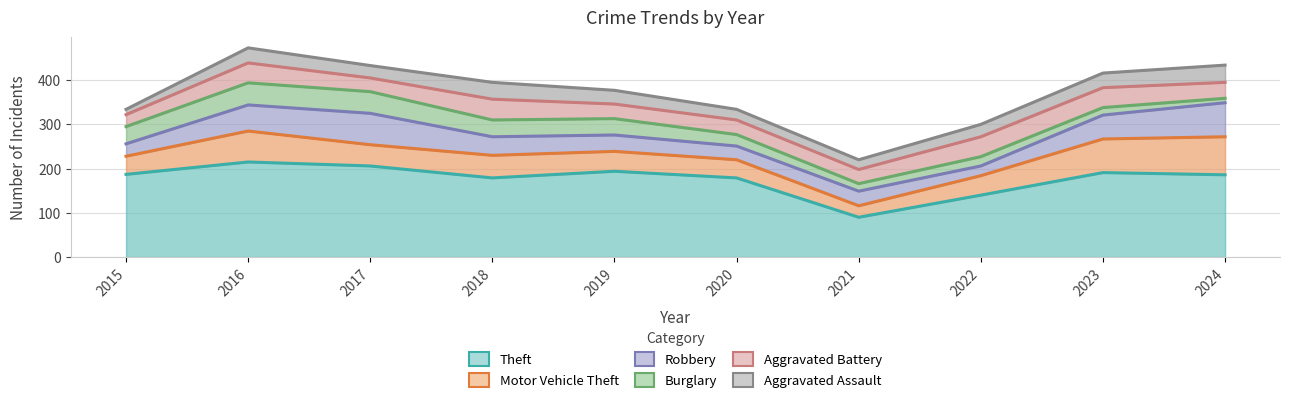

Read the Robbery value at 2018, to the nearest 5.

270